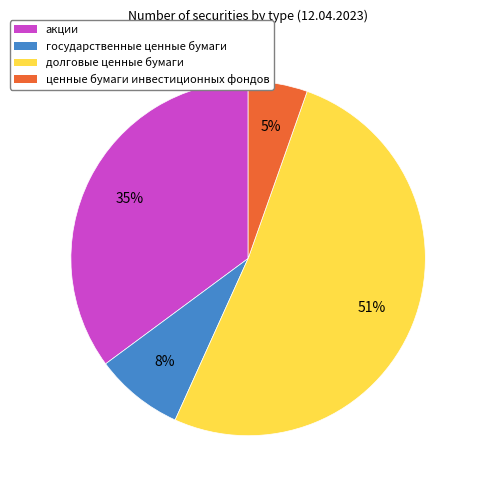

How many slices are in this pie chart?

4